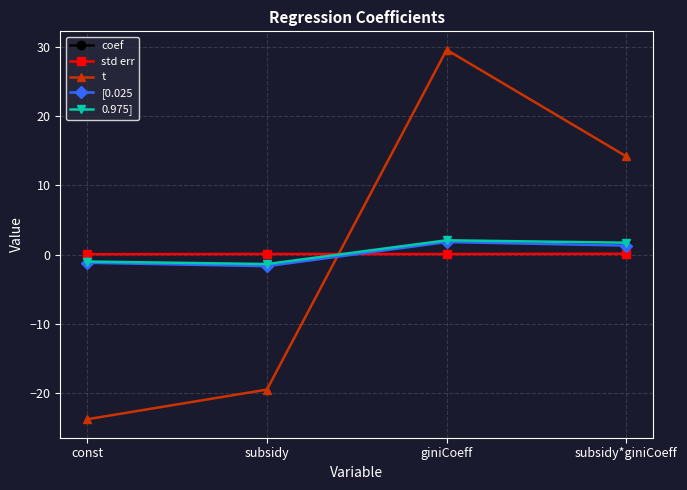

At which category is the sum across all series the highest?

giniCoeff